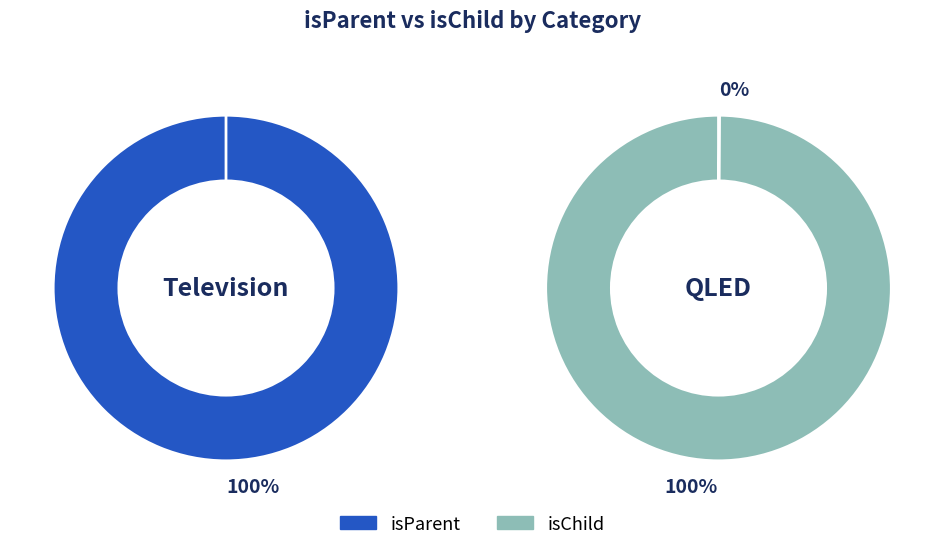

Does any single category account for the majority?

Yes